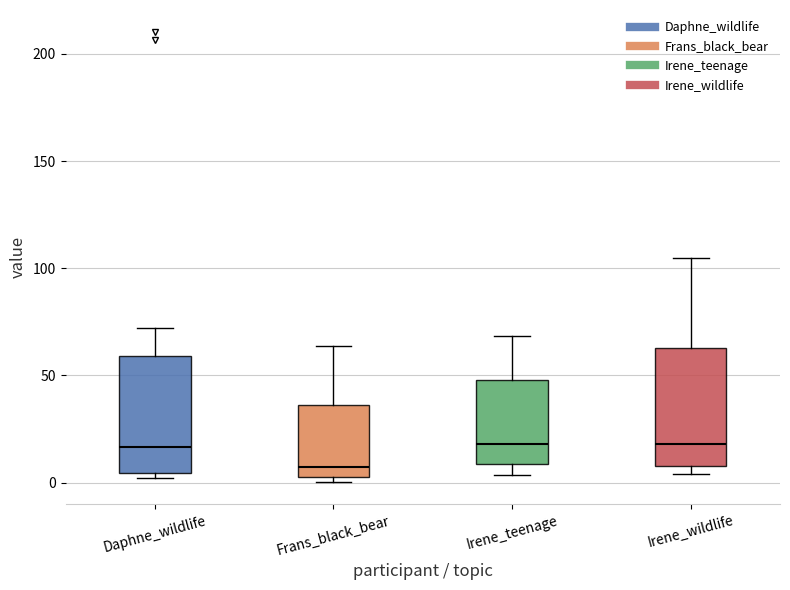

Reading left to right, read every box against the y-axis: the position of its median line, the range the box covers, and the ends of its whiskers. The values are not printed on the chart, so give them approximately, as read against the axis.

Daphne_wildlife: median 15, box 5 to 60, whiskers 0 to 70
Frans_black_bear: median 5 (just above the box's lower edge), box 5 to 35, whiskers 0 to 65
Irene_teenage: median 20, box 10 to 50, whiskers 5 to 70
Irene_wildlife: median 20, box 10 to 65, whiskers 5 to 105